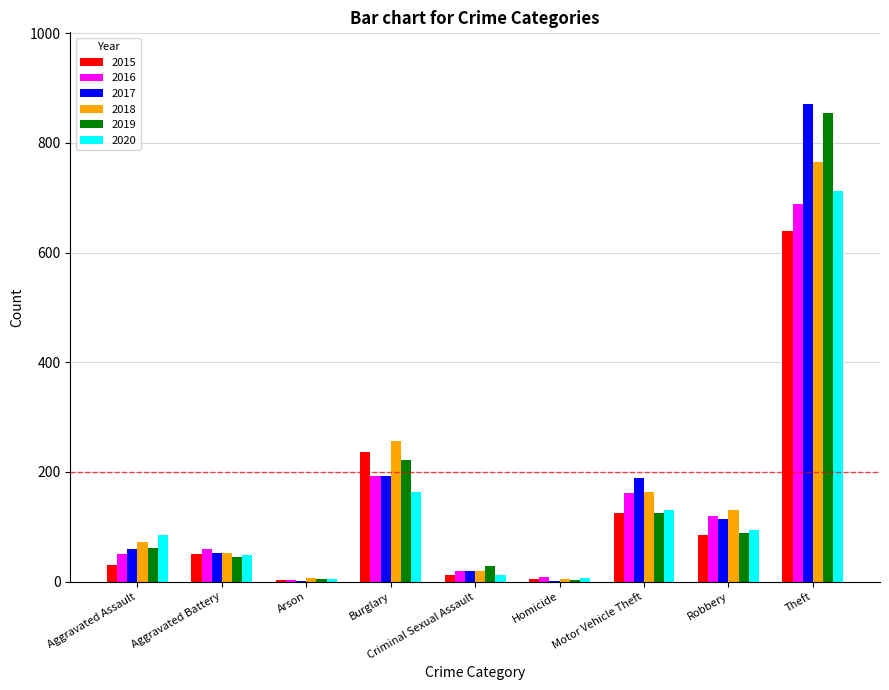

Is it true that 2015 equals 208 at Motor Vehicle Theft?

False